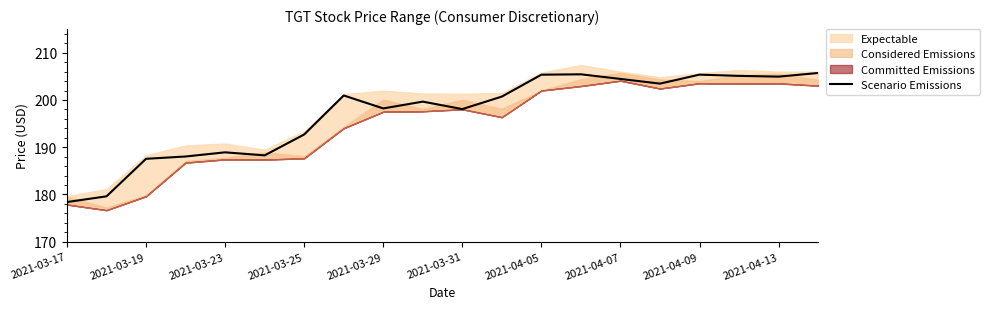

What is the lowest value of the Scenario Emissions series?

178.4